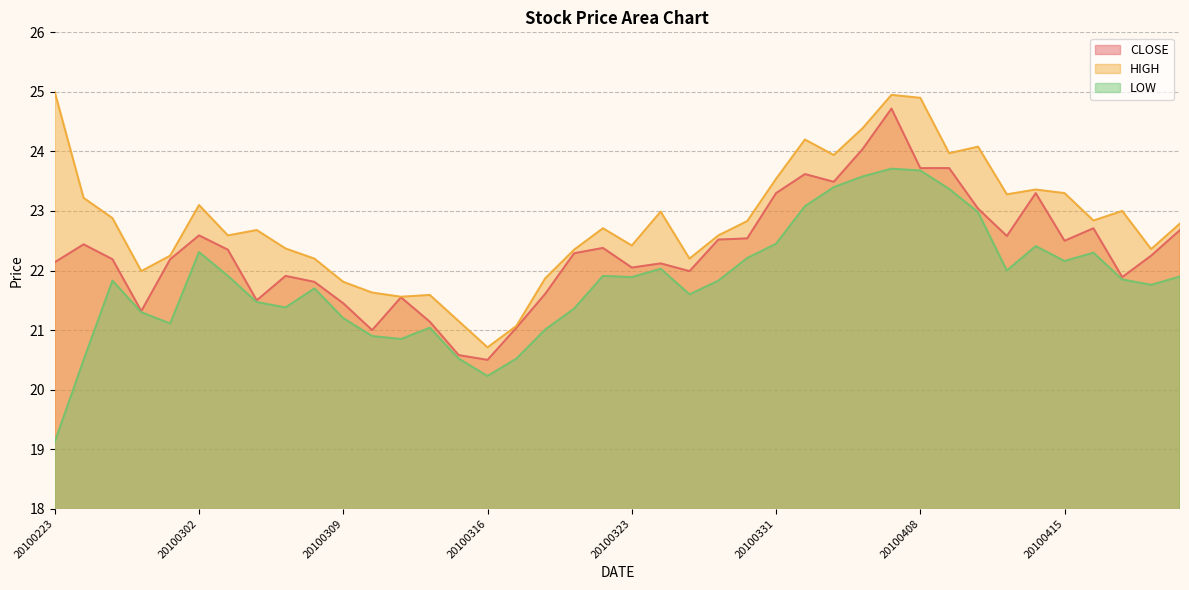

True or false: HIGH has a value of 30.8 at 20100224.

False